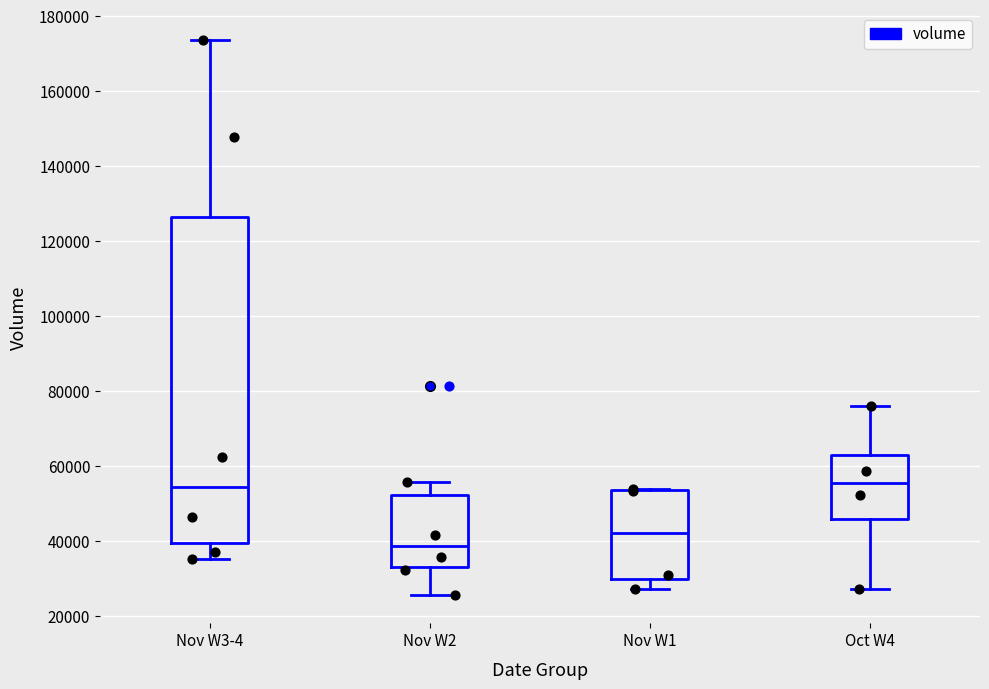

Comparing the boxes themselves (not the whiskers), which one is the tallest?

Nov W3-4